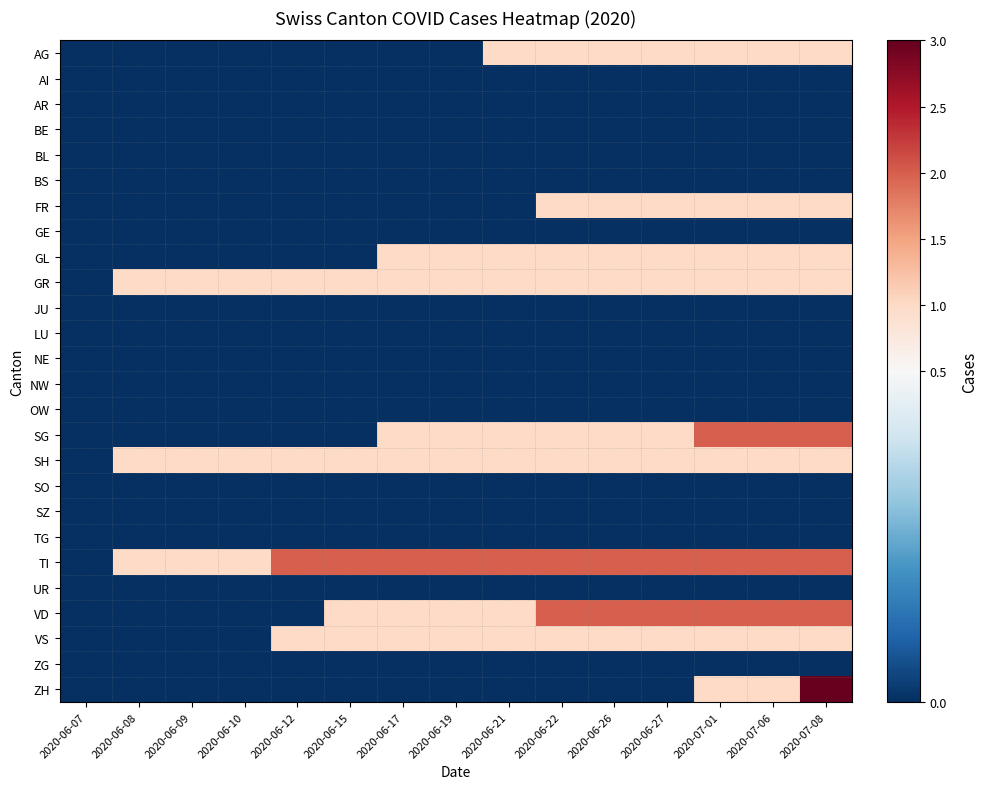

Between 2020-07-06 and 2020-06-12, which is larger?

2020-07-06